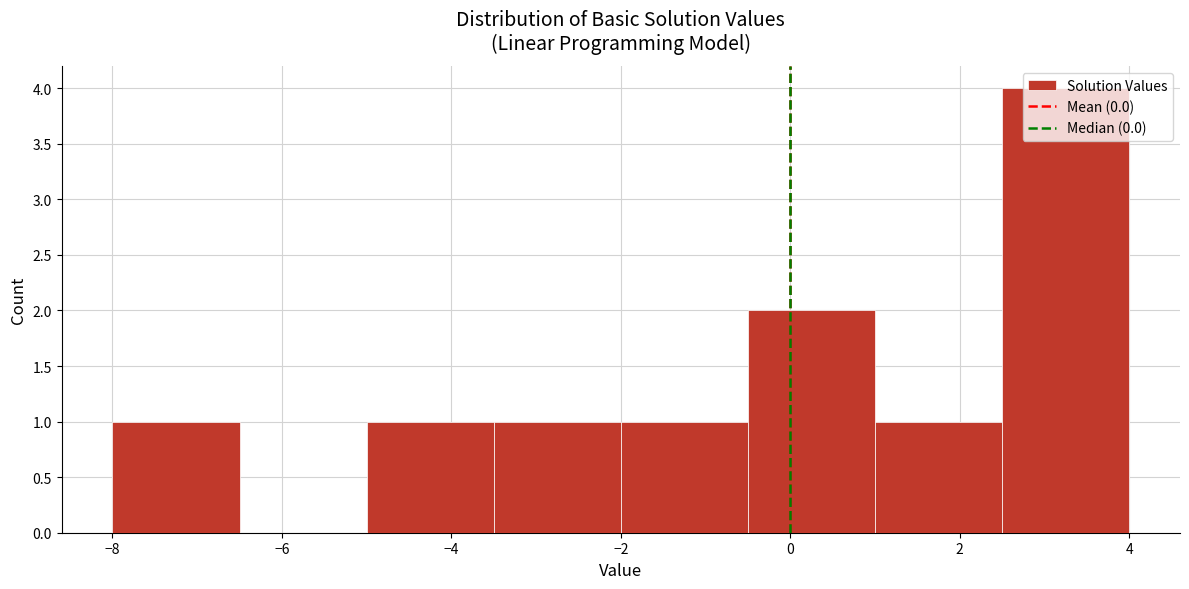

Which range on the x-axis has the tallest bar?

2.5 to 4.0